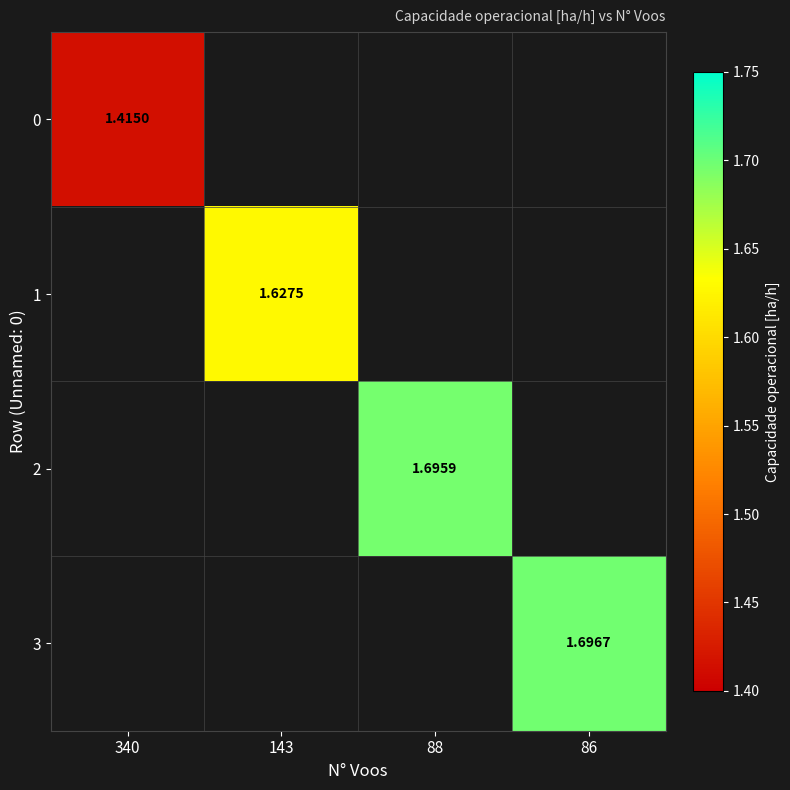

Is the value of 3 at 86 greater than the value of 1 at 143?

Yes